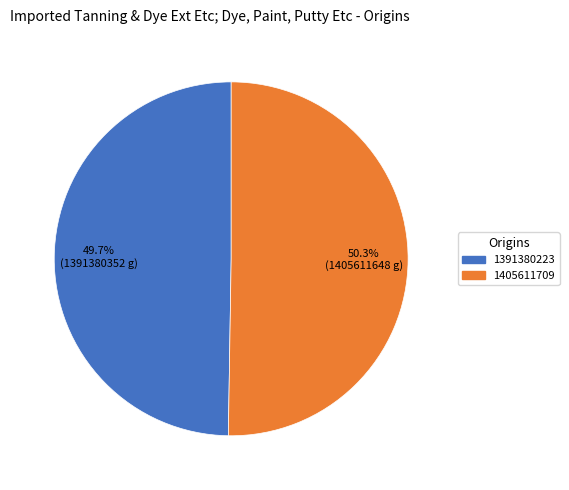

What is the ratio of the value at 1405611709 to the value at 1391380223?

1.0